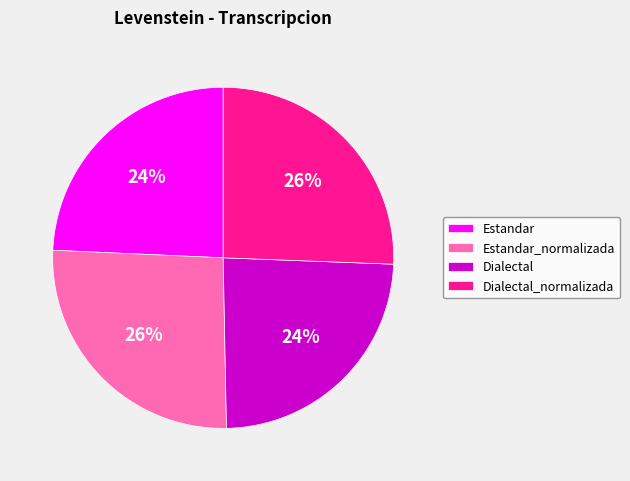

To the nearest percent, what portion does Dialectal represent?

24%